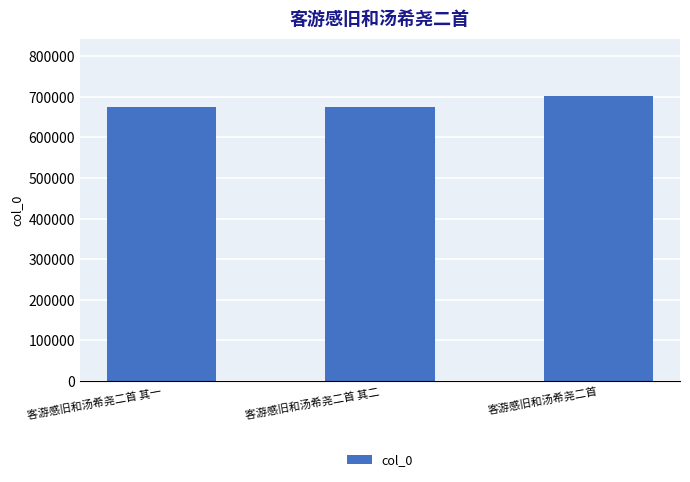

The chart shows a value of 676166 at 客游感旧和汤希尧二首 其二. True or false?

True